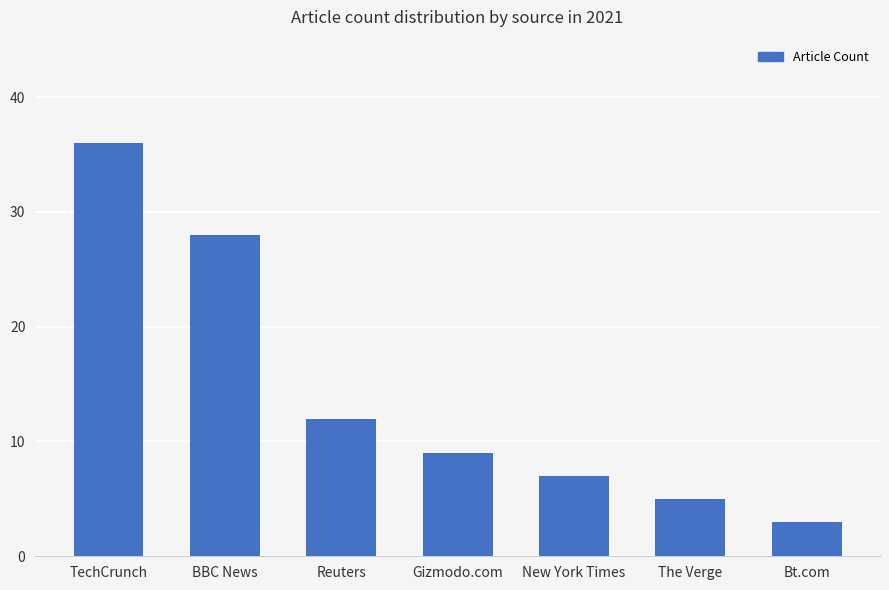

List the labels in order of value, smallest first.

Bt.com, The Verge, New York Times, Gizmodo.com, Reuters, BBC News, TechCrunch